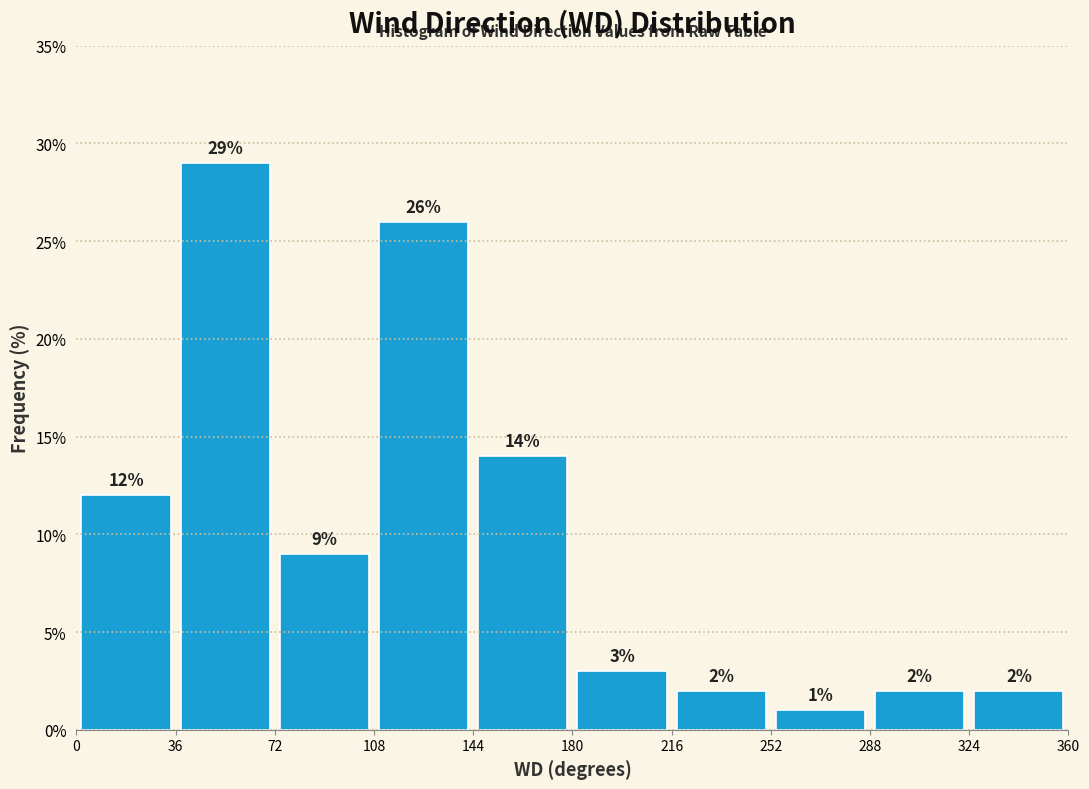

Reading left to right, transcribe this chart: for each bar, give the range it covers on the x-axis and its height.

0 to 36: 12
36 to 72: 29
72 to 108: 9
108 to 144: 26
144 to 180: 14
180 to 216: 3
216 to 252: 2
252 to 288: 1
288 to 324: 2
324 to 360: 2